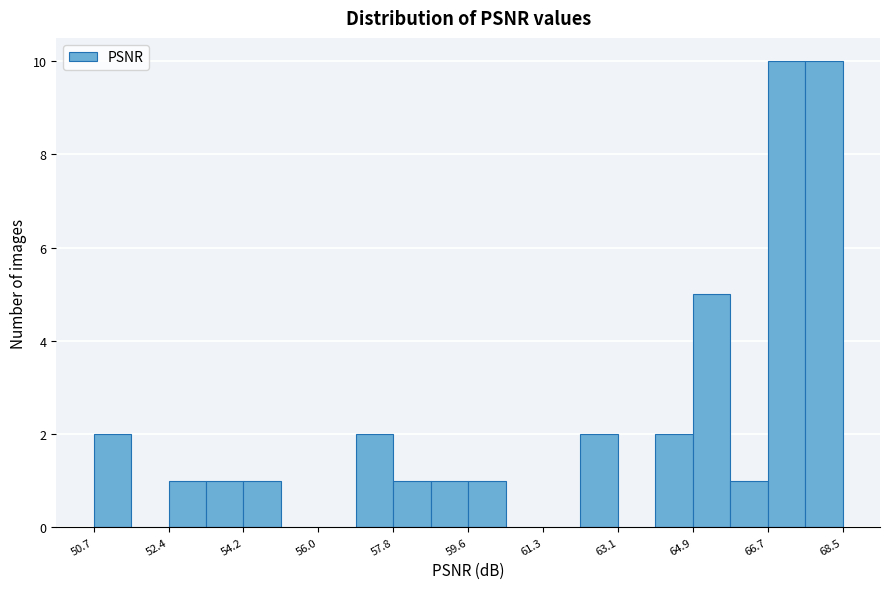

What is the height of the bar covering 59.6 to 60.4 on the x-axis? Neither the bar edges nor the heights are printed on the chart, so give them approximately, as read against the axes.

1